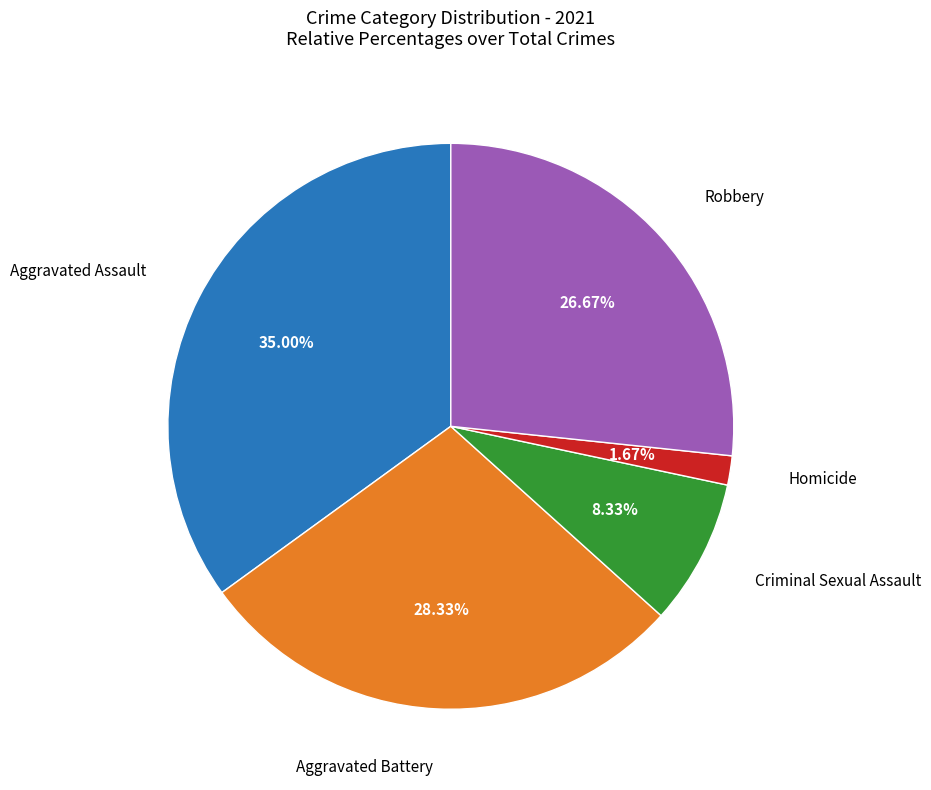

Rank the categories by value from highest to lowest.

Aggravated Assault, Aggravated Battery, Robbery, Criminal Sexual Assault, Homicide